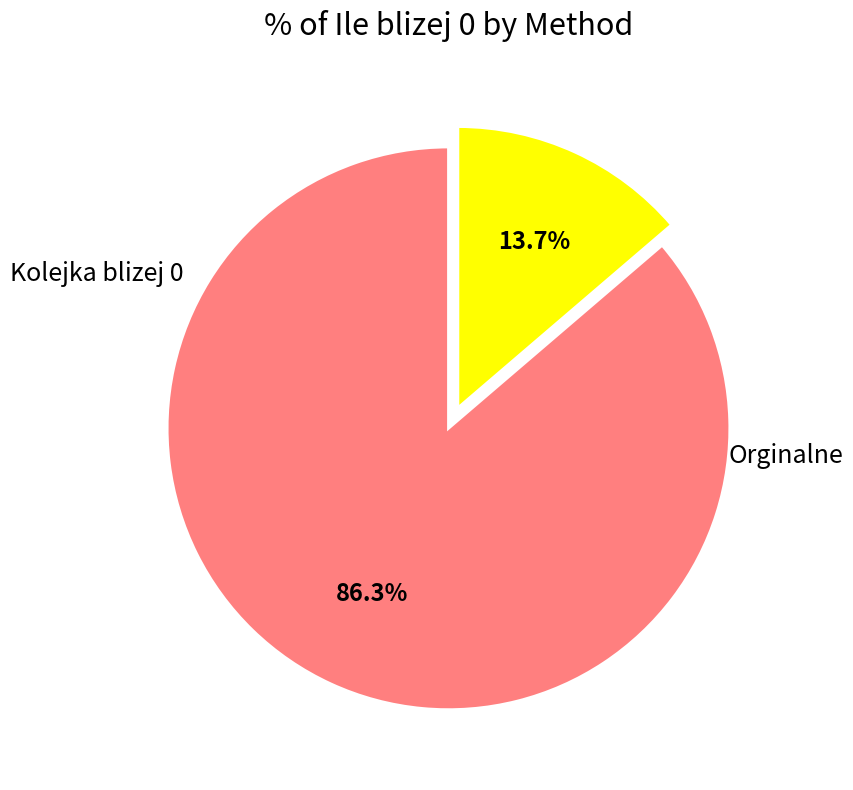

To the nearest percent, what is the difference between the largest and smallest slice percentages?

73%